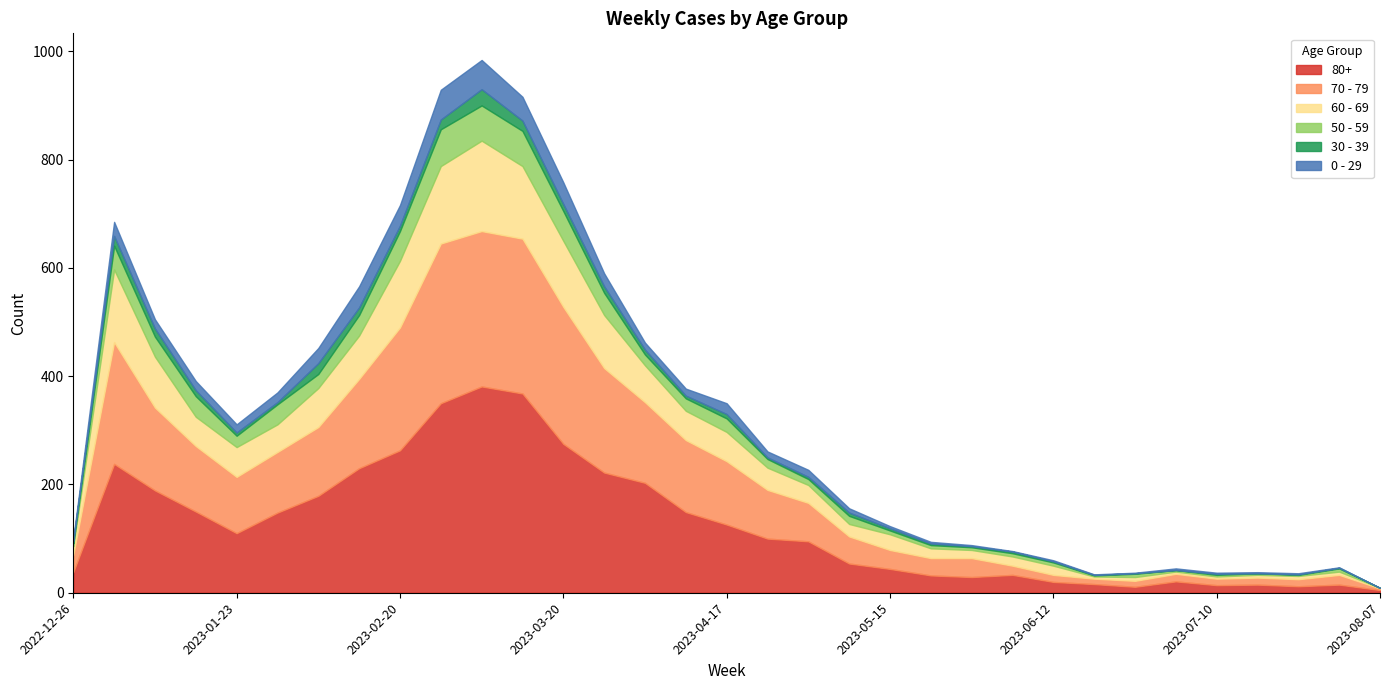

What is the sum of all 50 - 59 values?

760